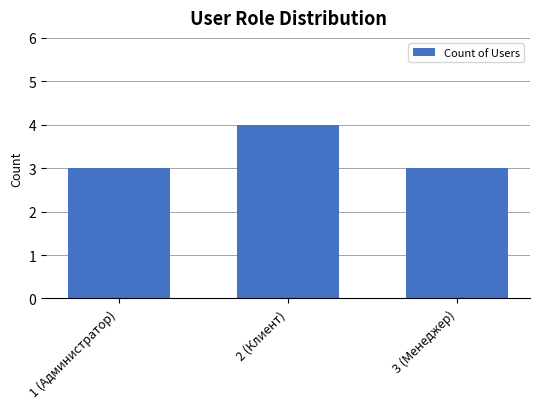

What is the ratio of the value at 1 (Администратор) to the value at 3 (Менеджер)?

1.0